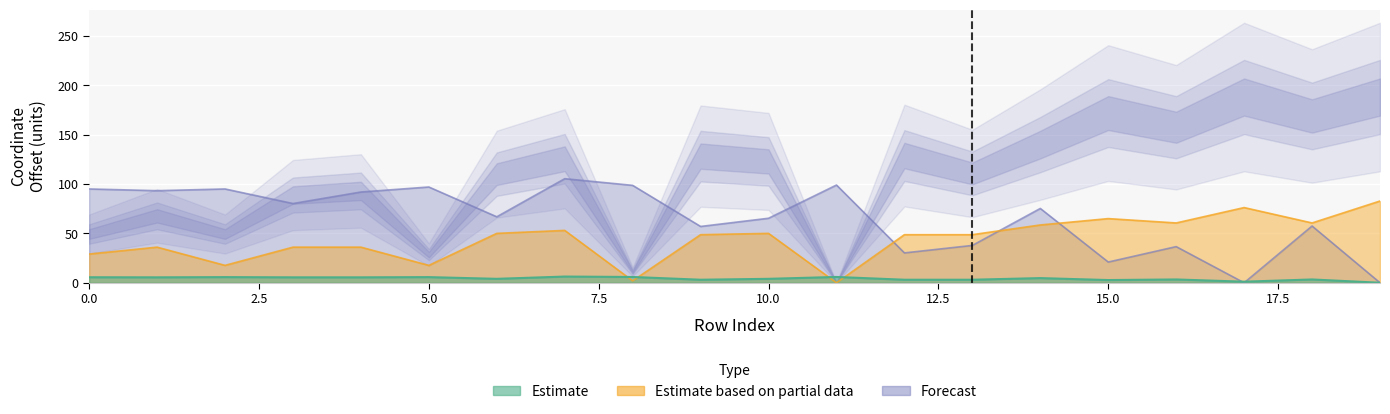

True or false: x1 has more than 1 points higher than both neighbors.

True